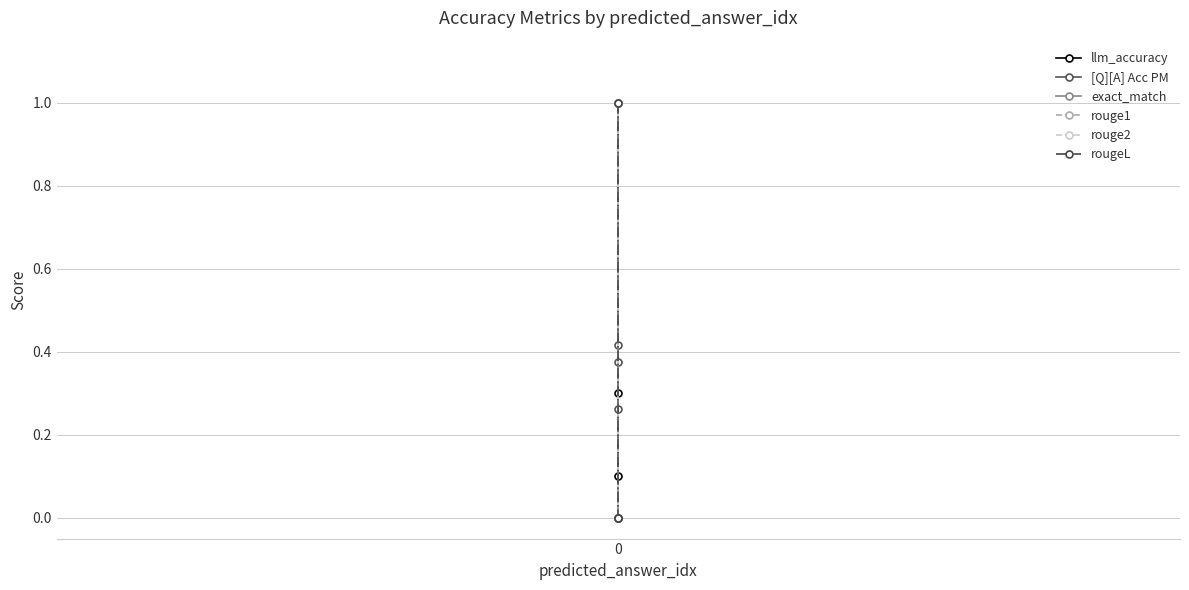

What is the sum of all rougeL values?

1.0